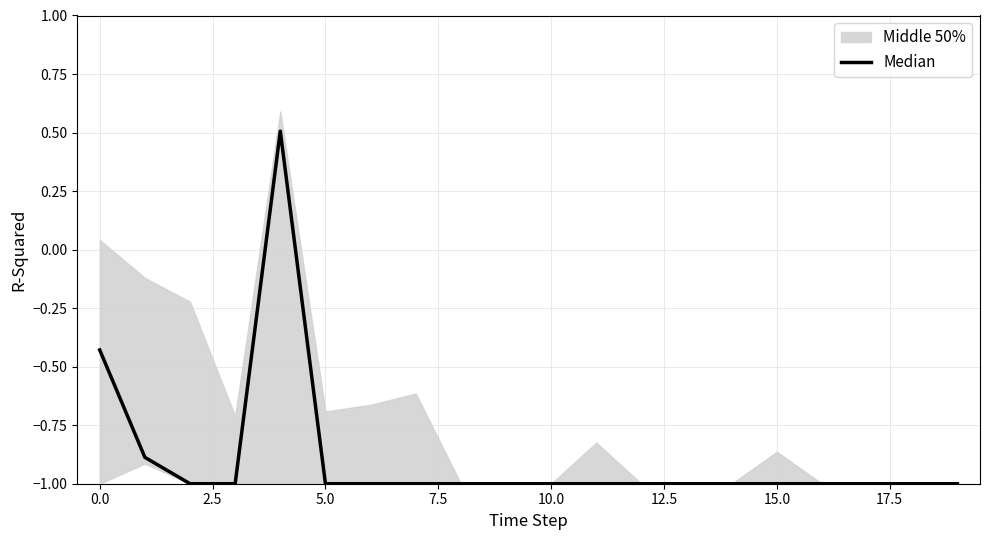

Reading left to right, transcribe all the data shown in this chart.

-0.4	-0.9	-1.0	-1.0	0.5	-1.0	-1.0	-1.0	-1.0	-1.0	-1.0	-1.0	-1.0	-1.0	-1.0	-1.0	-1.0	-1.0	-1.0	-1.0